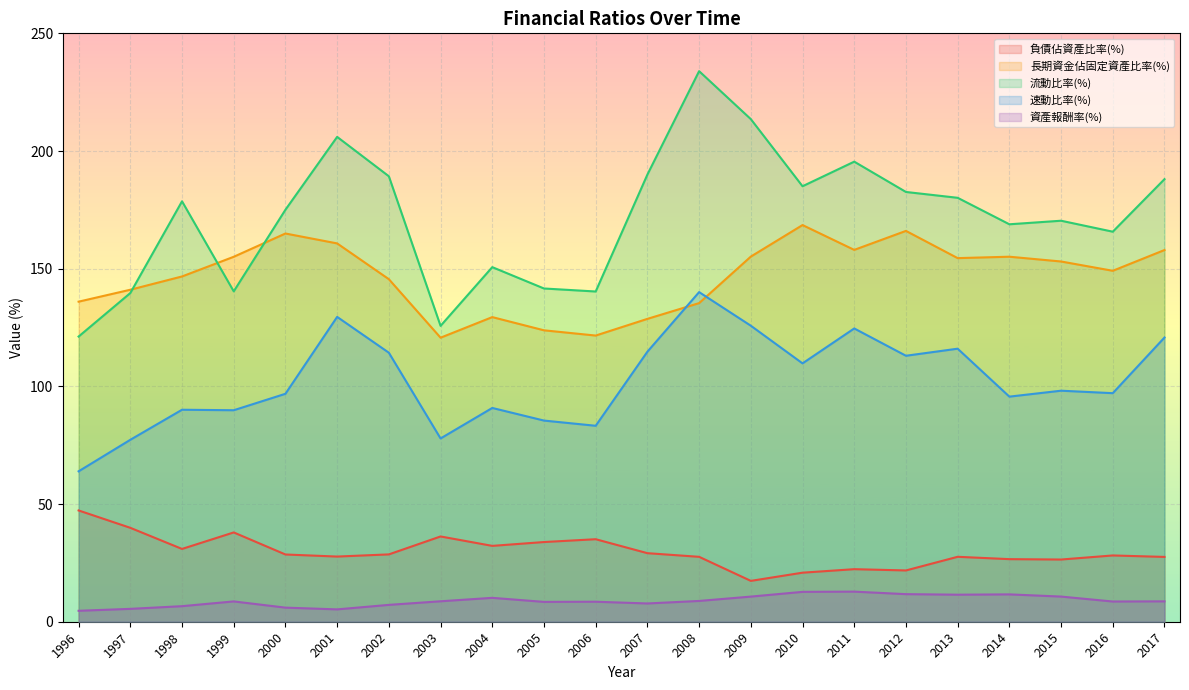

Where is 流動比率(%) nearest to the value 177?

1998